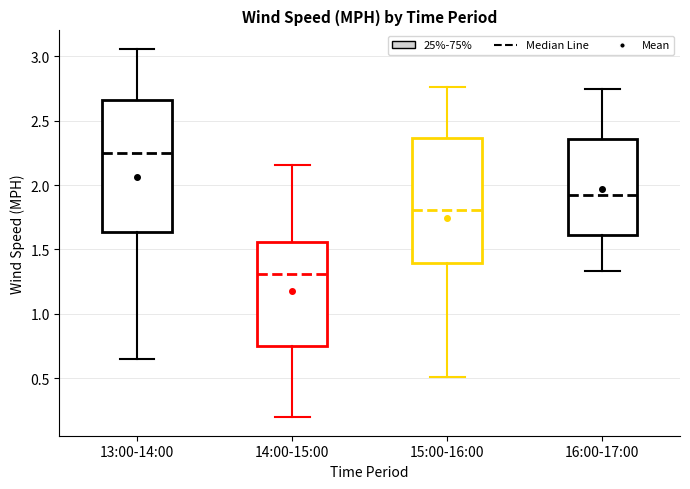

Reading left to right, transcribe this box plot: for each box, give where its median line is, the range the box spans, and where its two whiskers end, as read against the y-axis. The values are not printed on the chart, so give them approximately, as read against the axis.

13:00-14:00: median 2.25, box 1.65 to 2.65, whiskers 0.65 to 3.05
14:00-15:00: median 1.30, box 0.75 to 1.55, whiskers 0.20 to 2.15
15:00-16:00: median 1.80, box 1.40 to 2.35, whiskers 0.50 to 2.75
16:00-17:00: median 1.90, box 1.60 to 2.35, whiskers 1.35 to 2.75